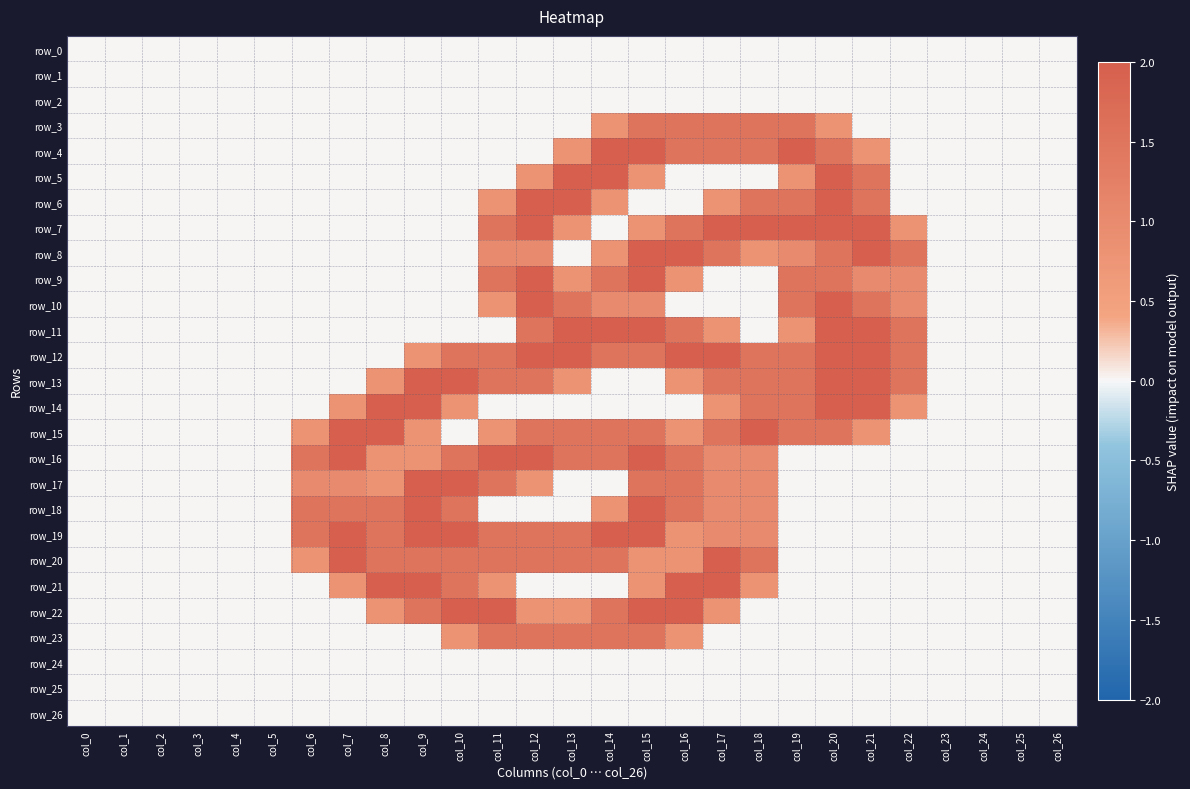

Which series has the largest total across all categories?

row_12